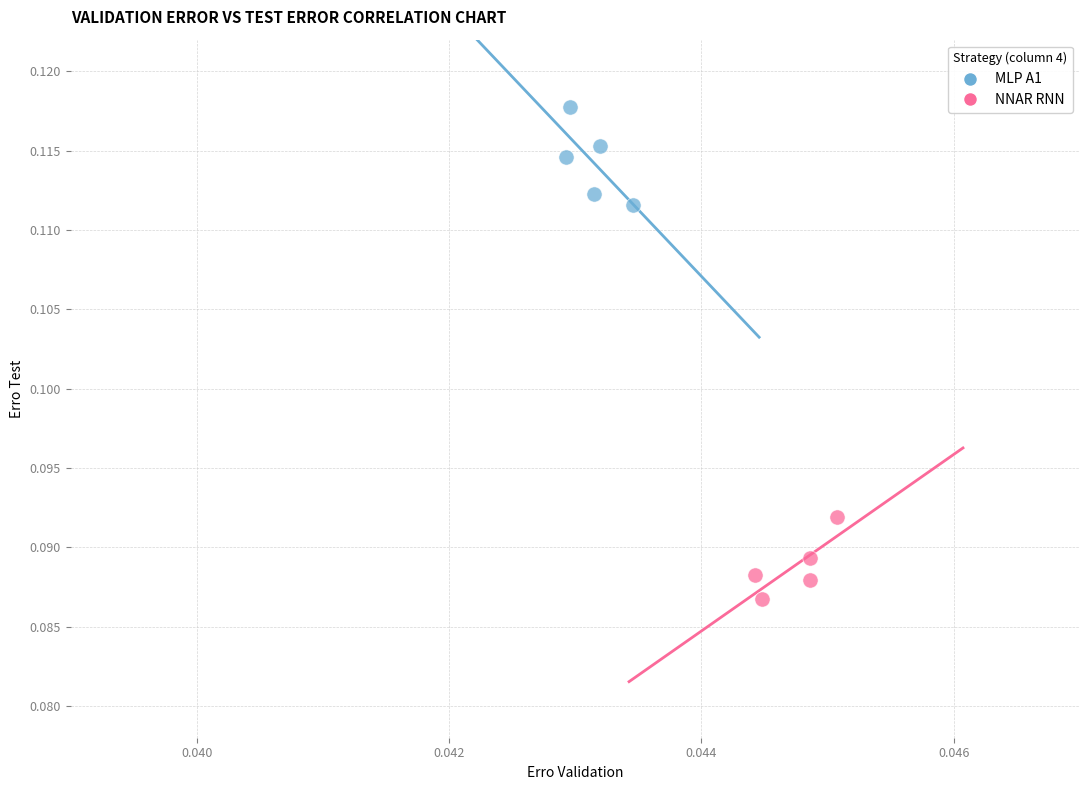

Which series reaches the maximum Y coordinate?

MLP A1